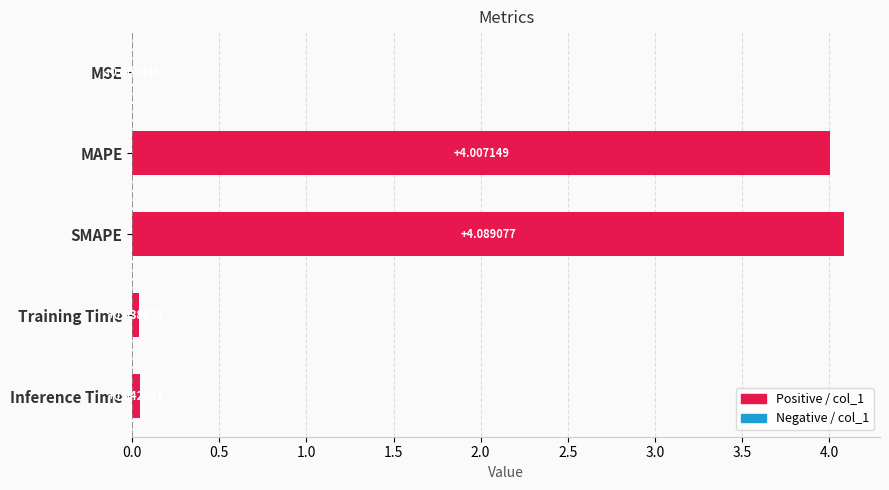

Which category has the highest value across all series?

SMAPE